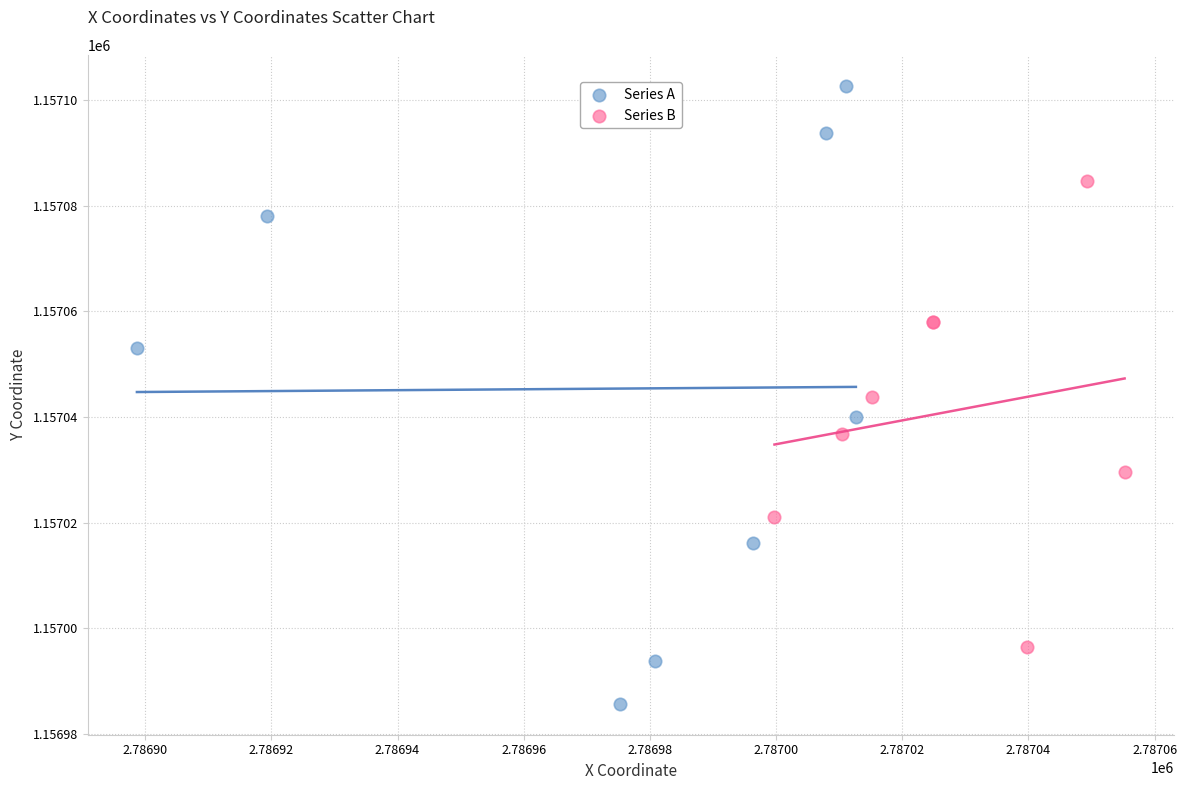

Which series contains the lowest Y value?

Series A